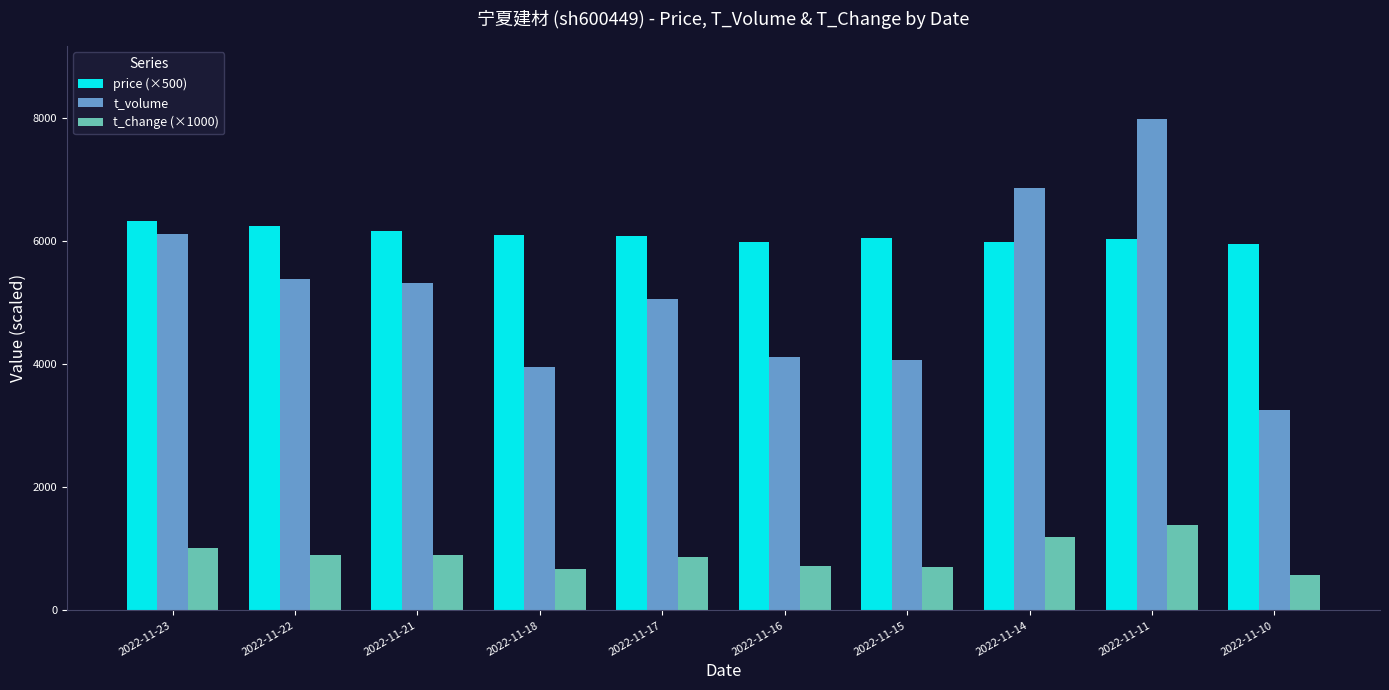

Which series has the largest total across all categories?

price (×500)